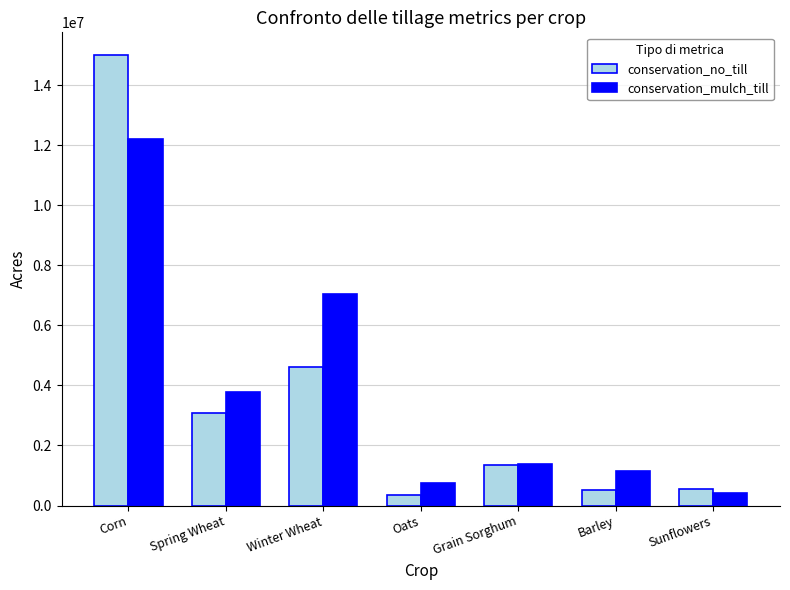

What position from the right is Grain Sorghum?

3